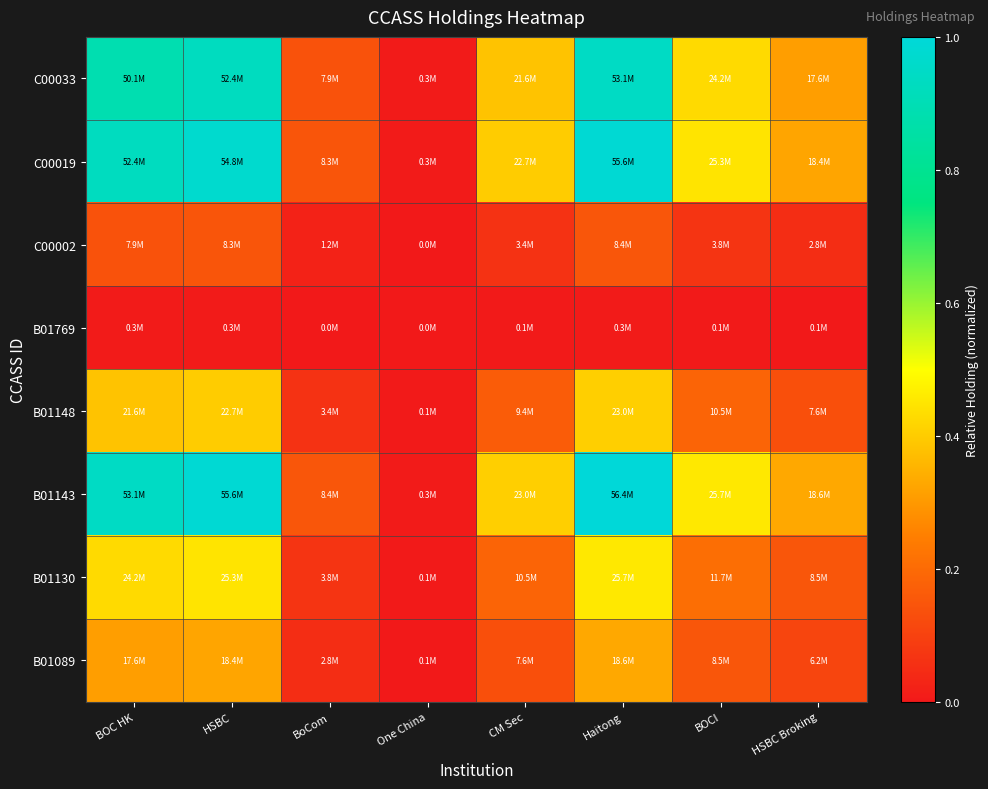

What is the maximum value shown in the chart?

1.0